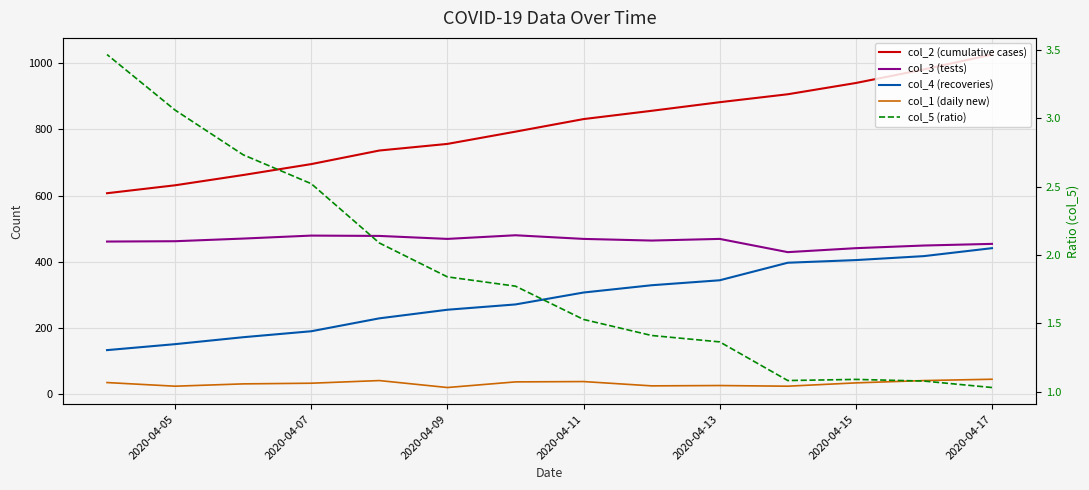

What is the minimum value shown in the chart?

1.0